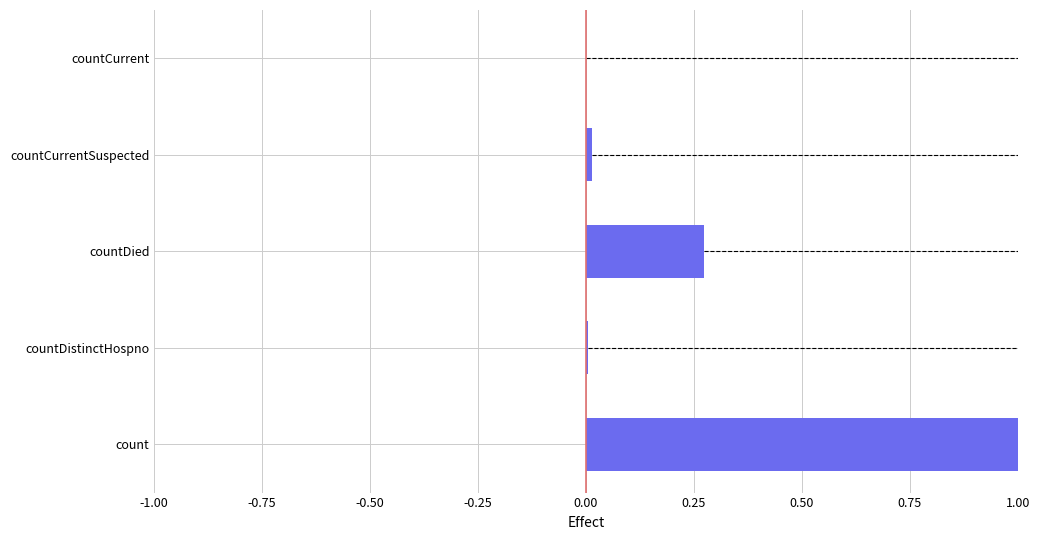

What is the change in value from countDied to countCurrent?

-0.3